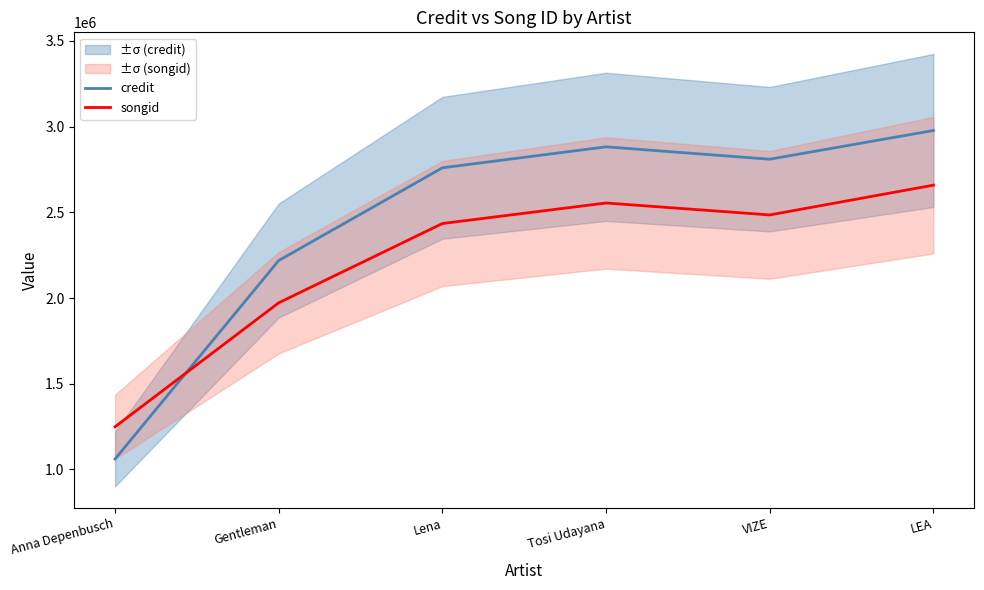

Reading left to right, extract all data points from this chart.

credit: 1060235	2218729	2759780	2882237	2809986	2977605
songid: 1248695	1972115	2434664	2554485	2484863	2658584